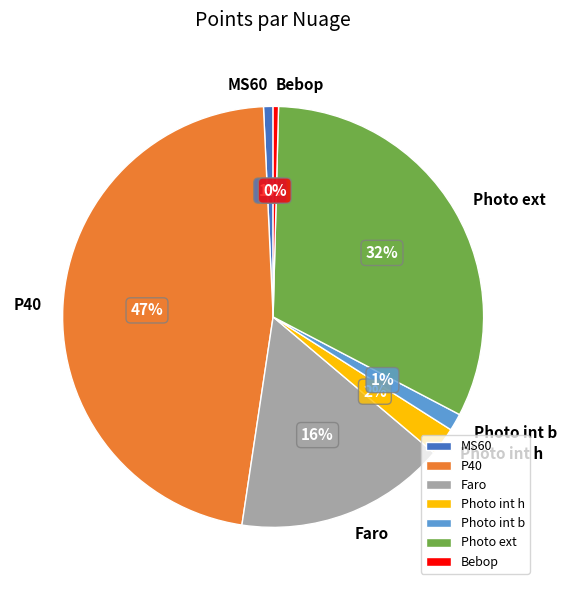

Count the number of slices in the pie.

7